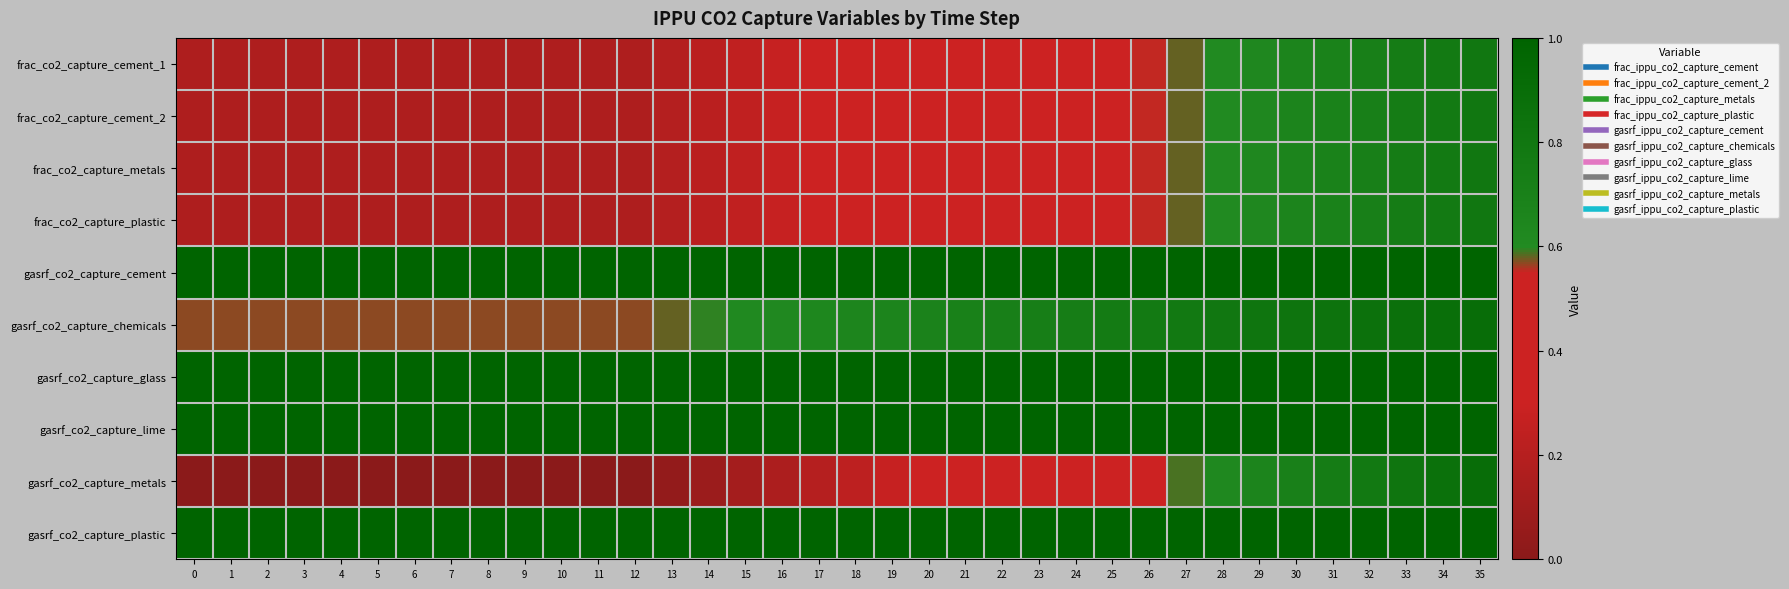

What is the maximum value shown in the chart?

1.0